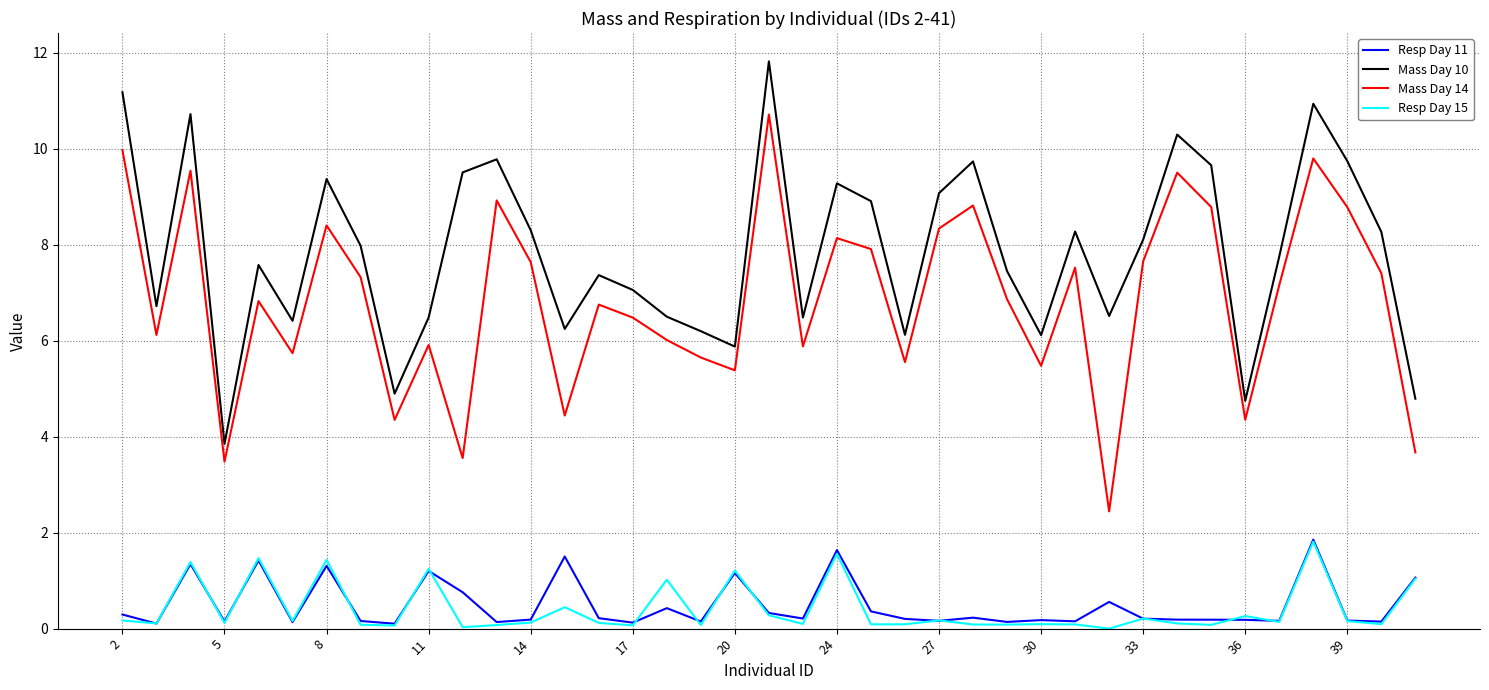

In Mass Day 14, how many points are lower than both neighbors (excluding endpoints)?

12